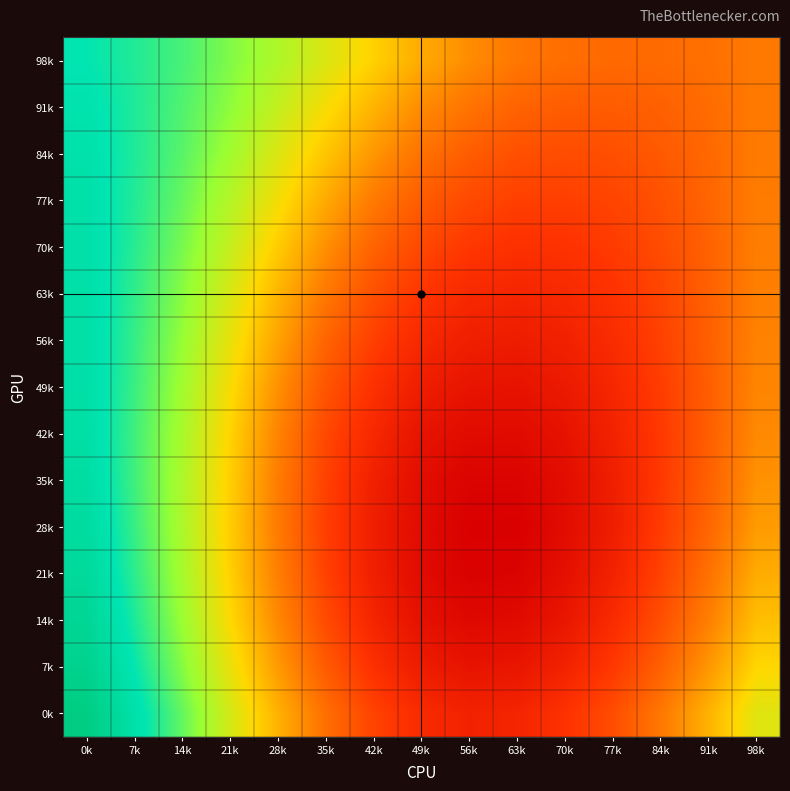

Between 98k and 91k, which is larger?

98k